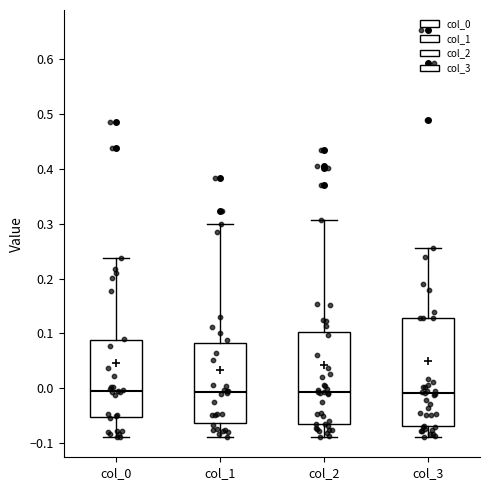

Comparing the boxes themselves (not the whiskers), which one is the tallest?

col_3